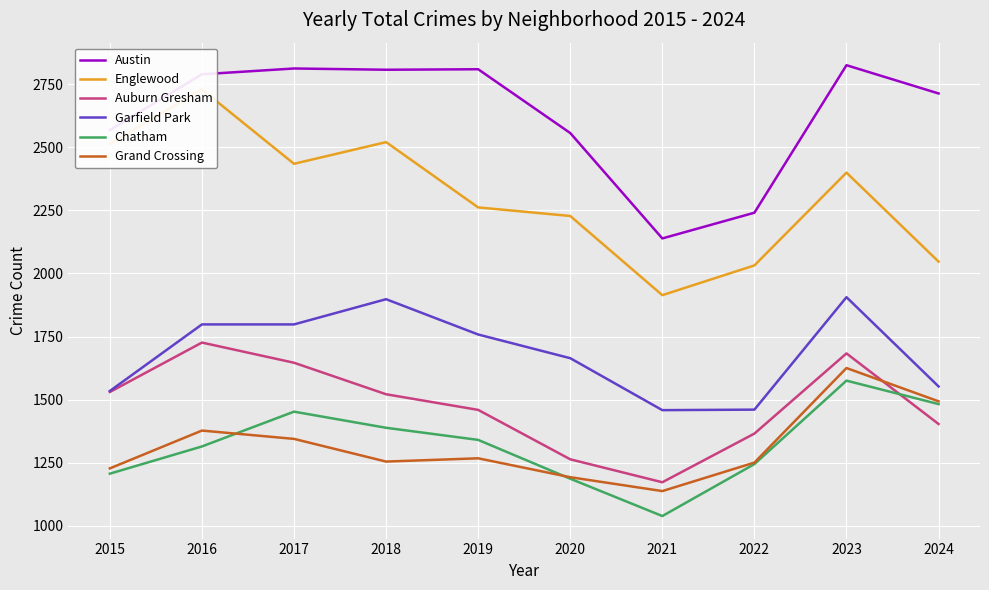

True or false: Garfield Park and Austin intersect in this chart.

False